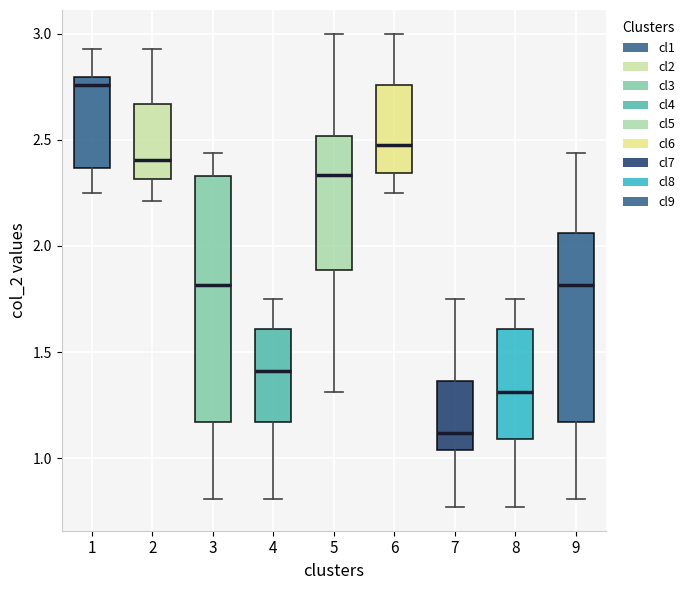

Which box's median line is the highest?

1